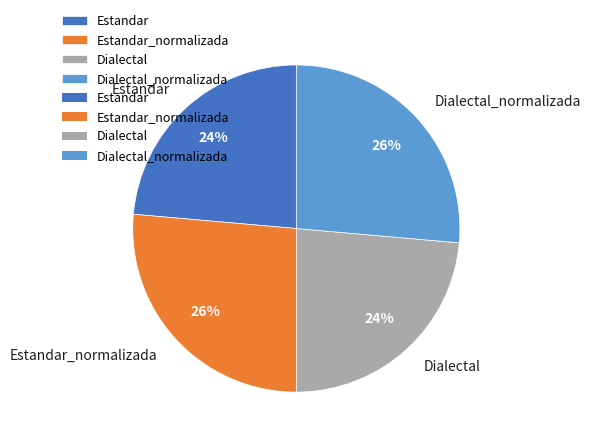

Approximately how many times larger is the value at Estandar compared to Dialectal_normalizada?

0.9